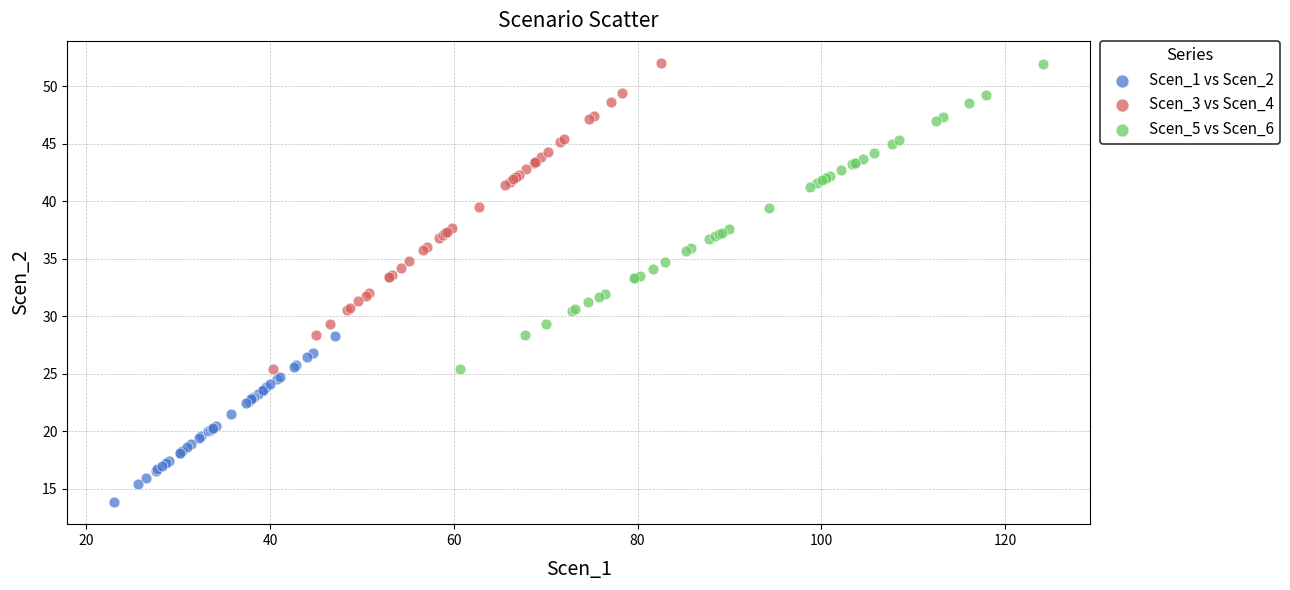

Which series contains the lowest Y value?

Scen_1 vs Scen_2